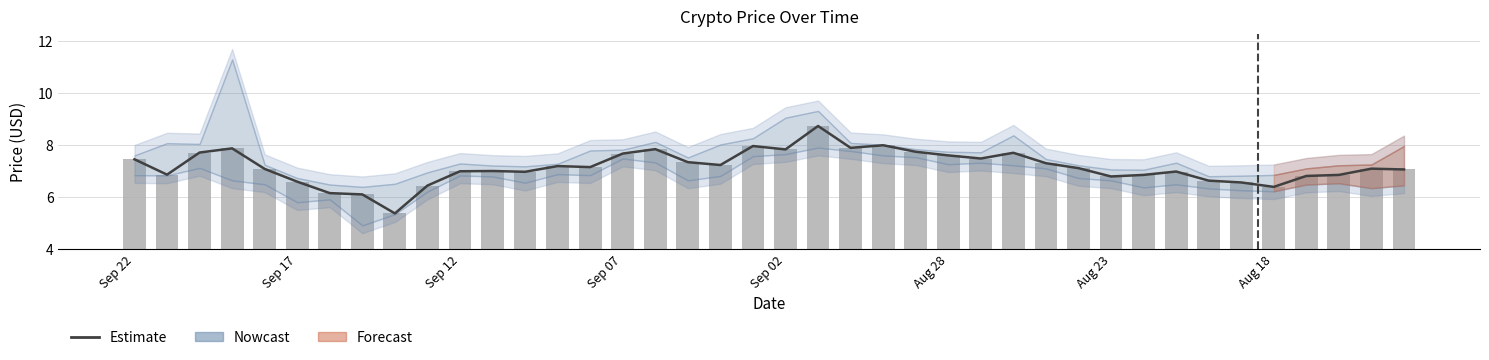

What is the sum of the Close (estimate) values at 39 and Sep 12?

14.8